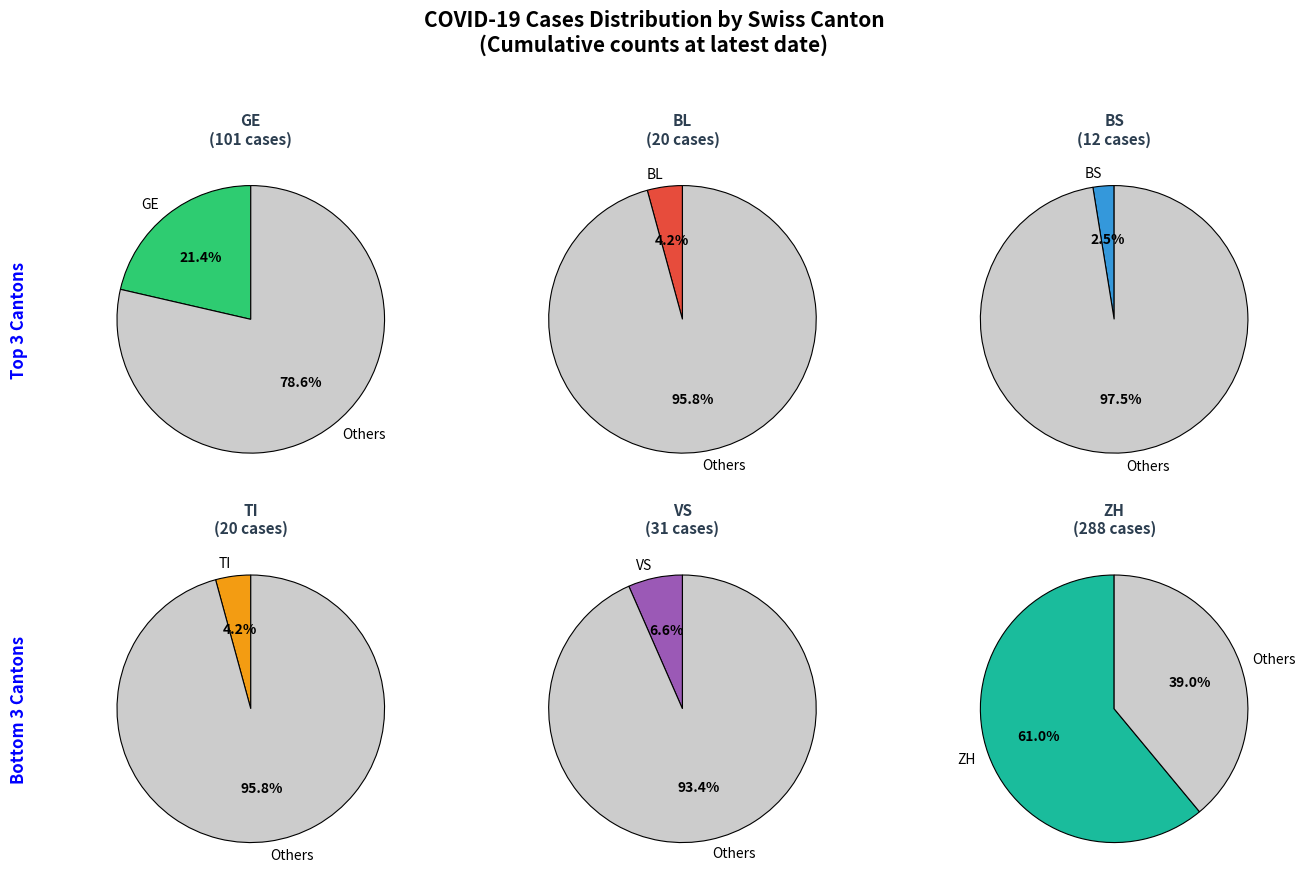

Does 2020-06-22 represent more than half of the total?

No